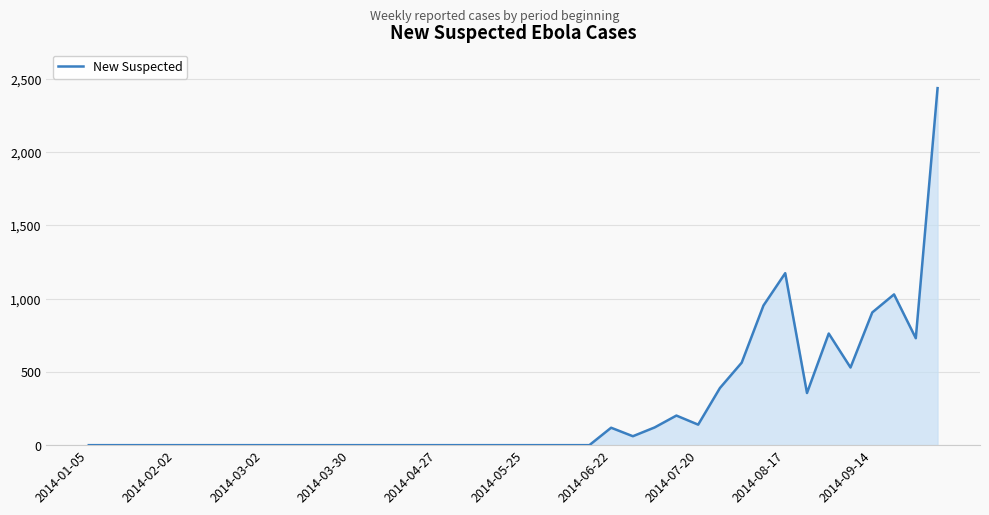

What is the maximum value shown in the chart?

2437